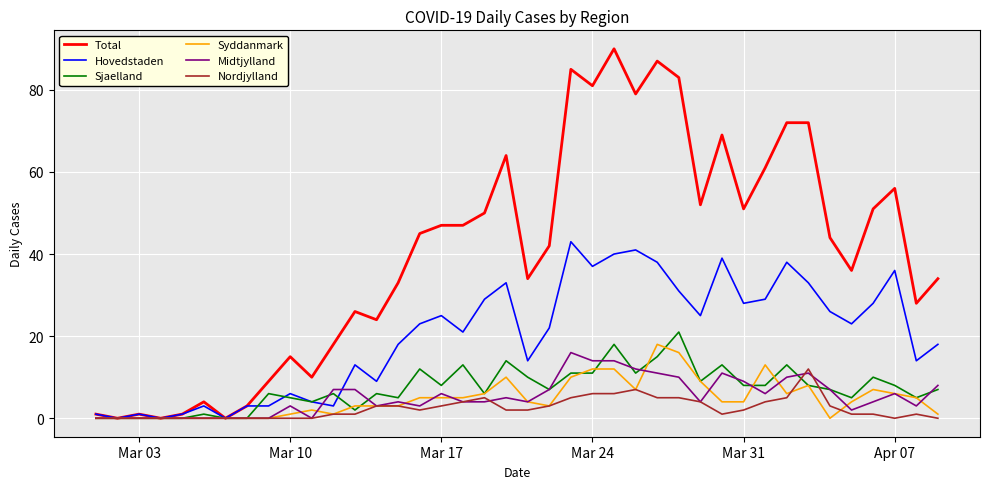

What is the maximum value for Nordjylland?

12